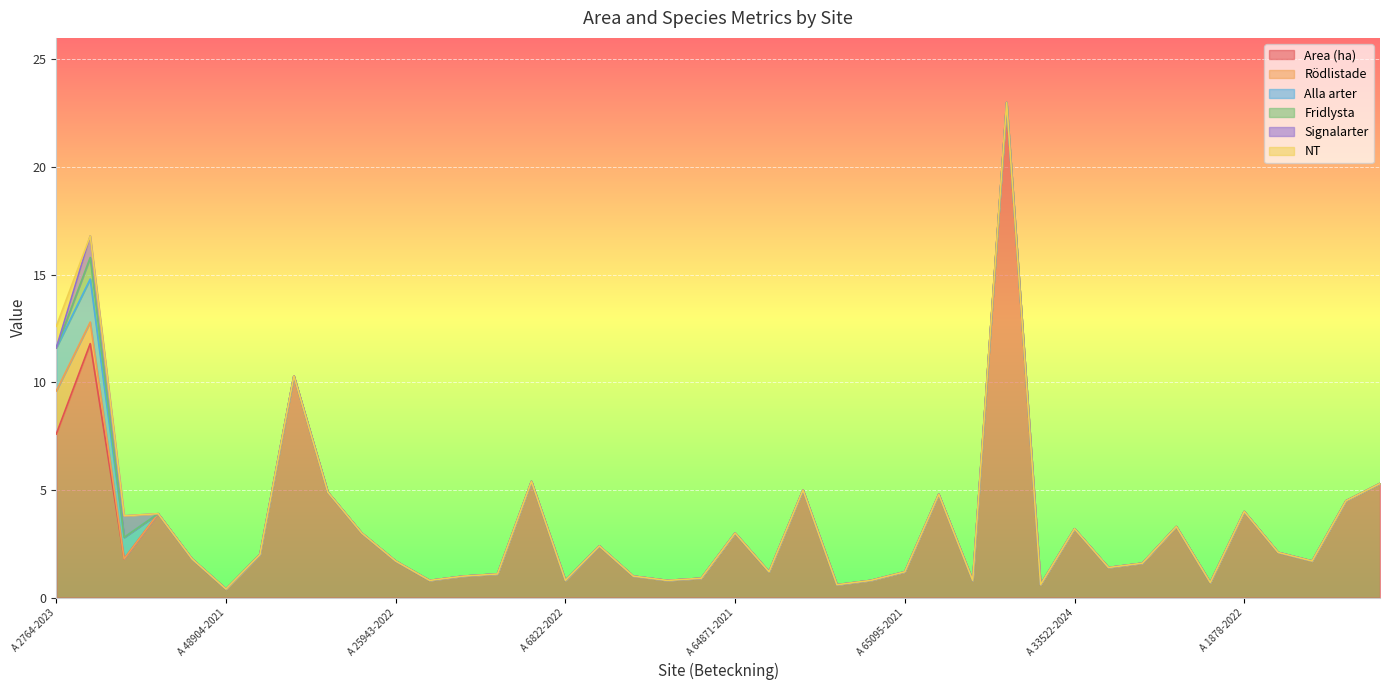

Which has a higher value, A 6870-2022 or A 21436-2021?

A 6870-2022